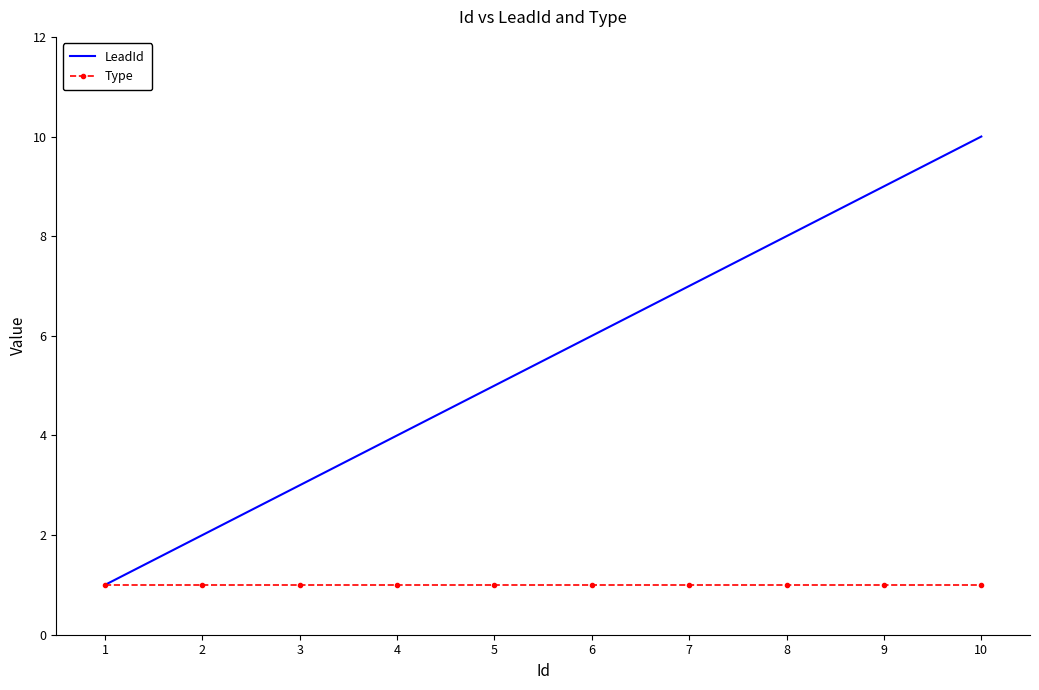

Rank the series by their average value, from lowest to highest.

Type, LeadId